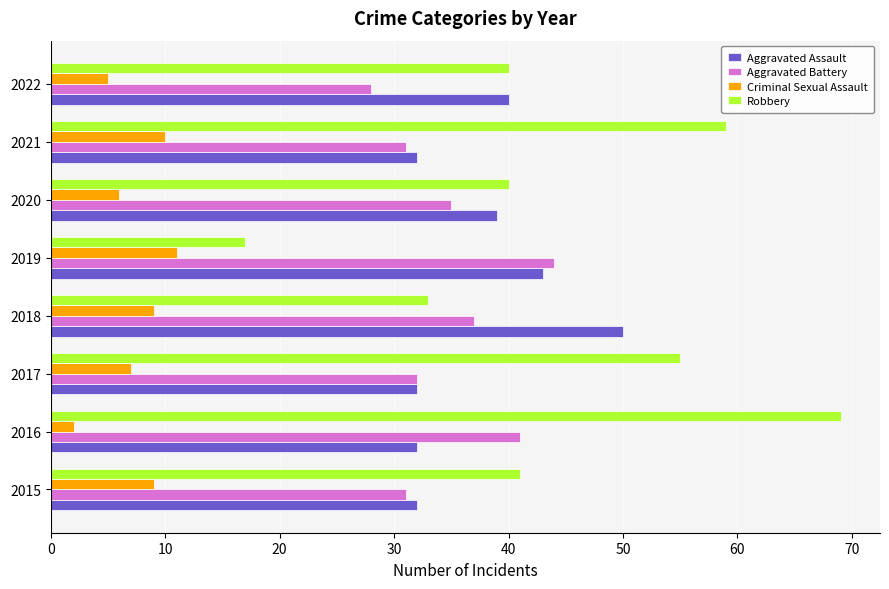

What is the minimum value shown in the chart?

2